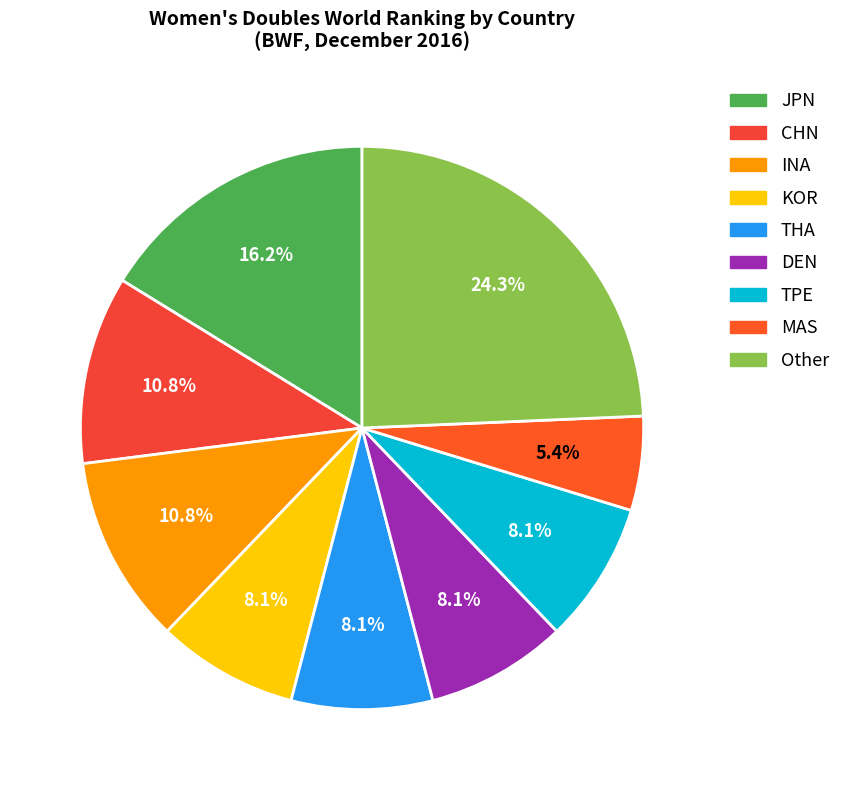

What is the ratio of the value at INA to the value at DEN?

1.3